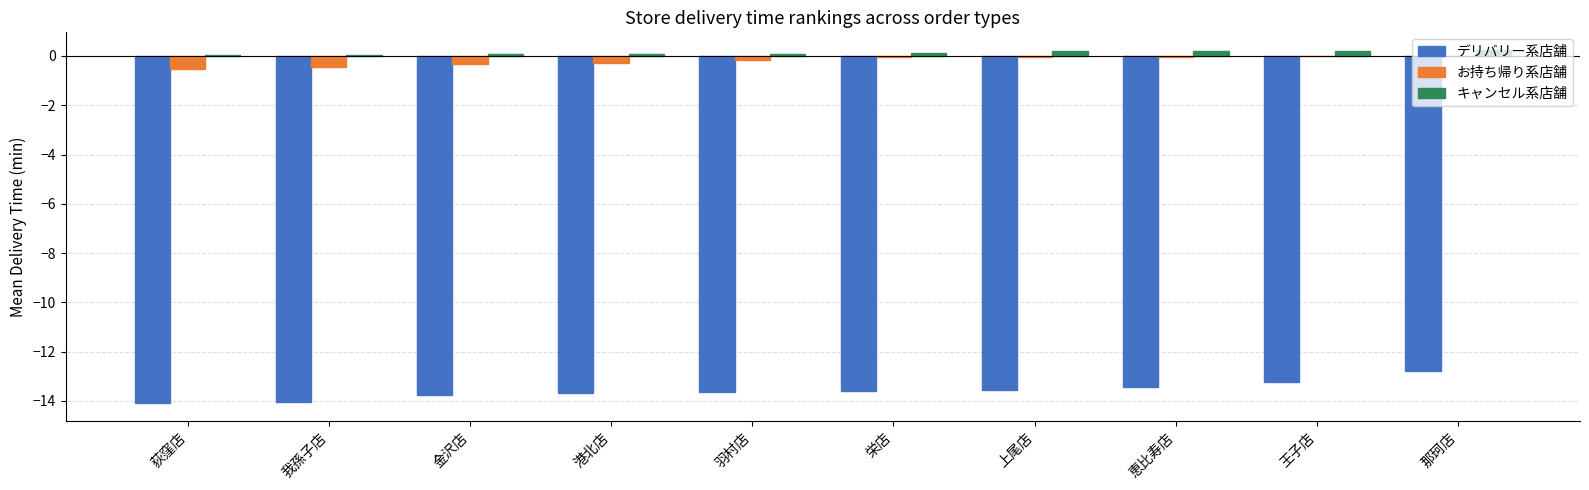

What is the sum of all キャンセル系店舗 values?

1.3